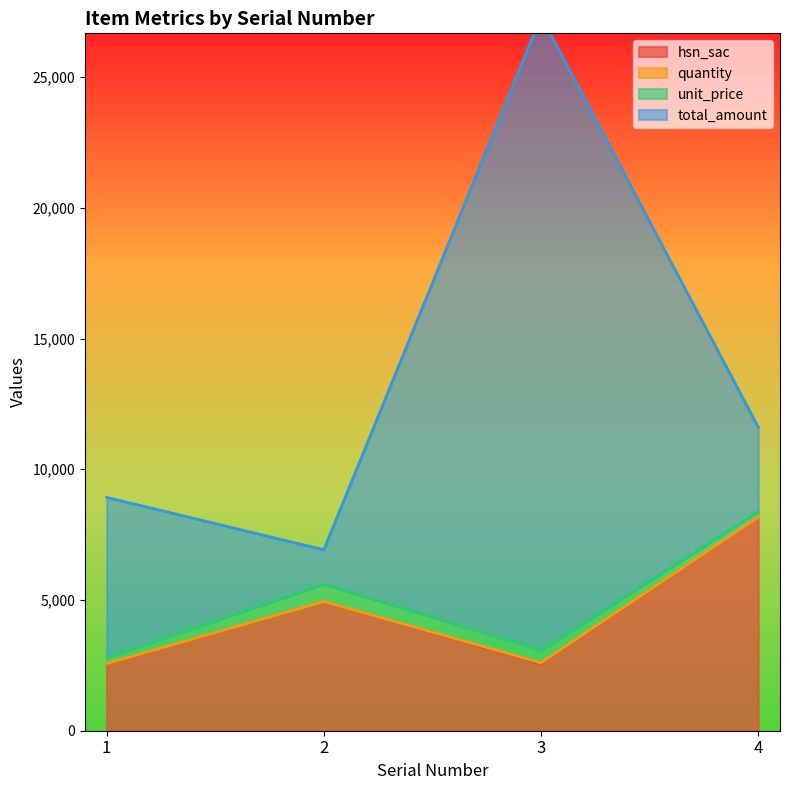

At which label does total_amount first exceed 6123?

1